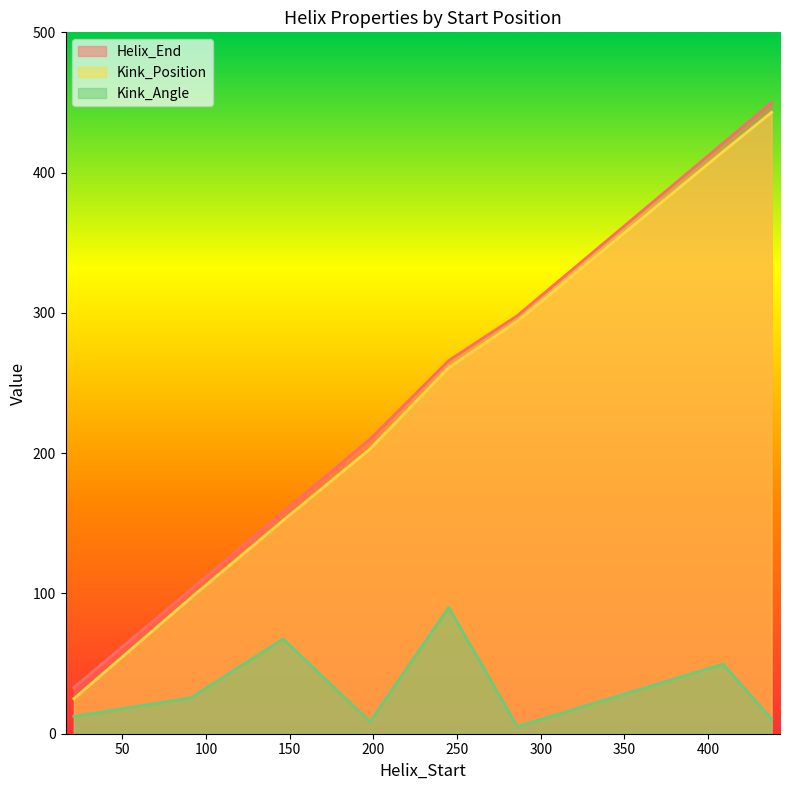

What is the total value across all series at 198?

421.6